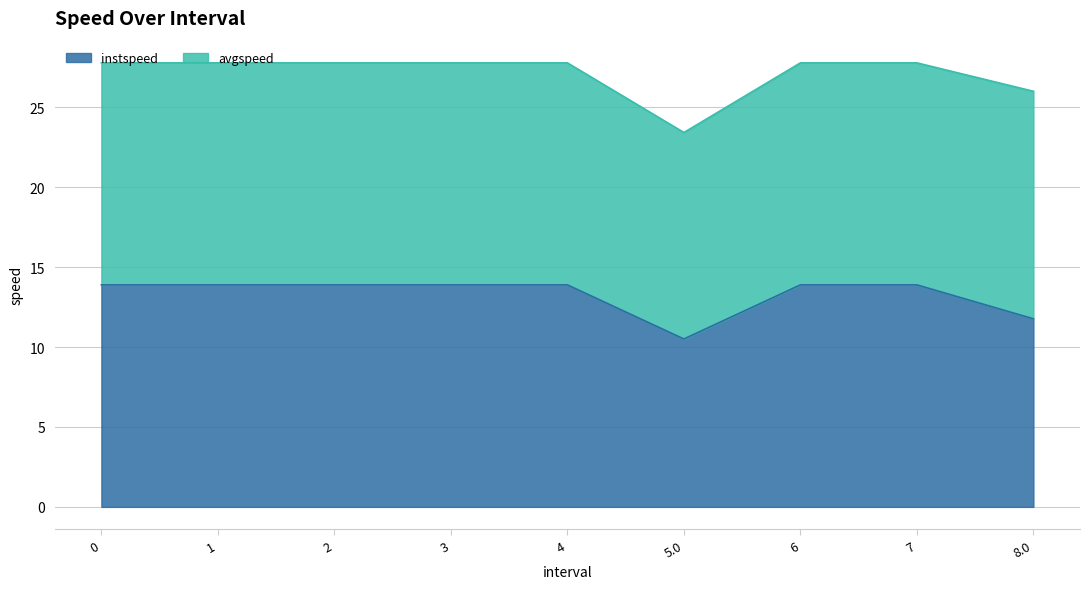

Which category has the lowest value across all series?

5.0